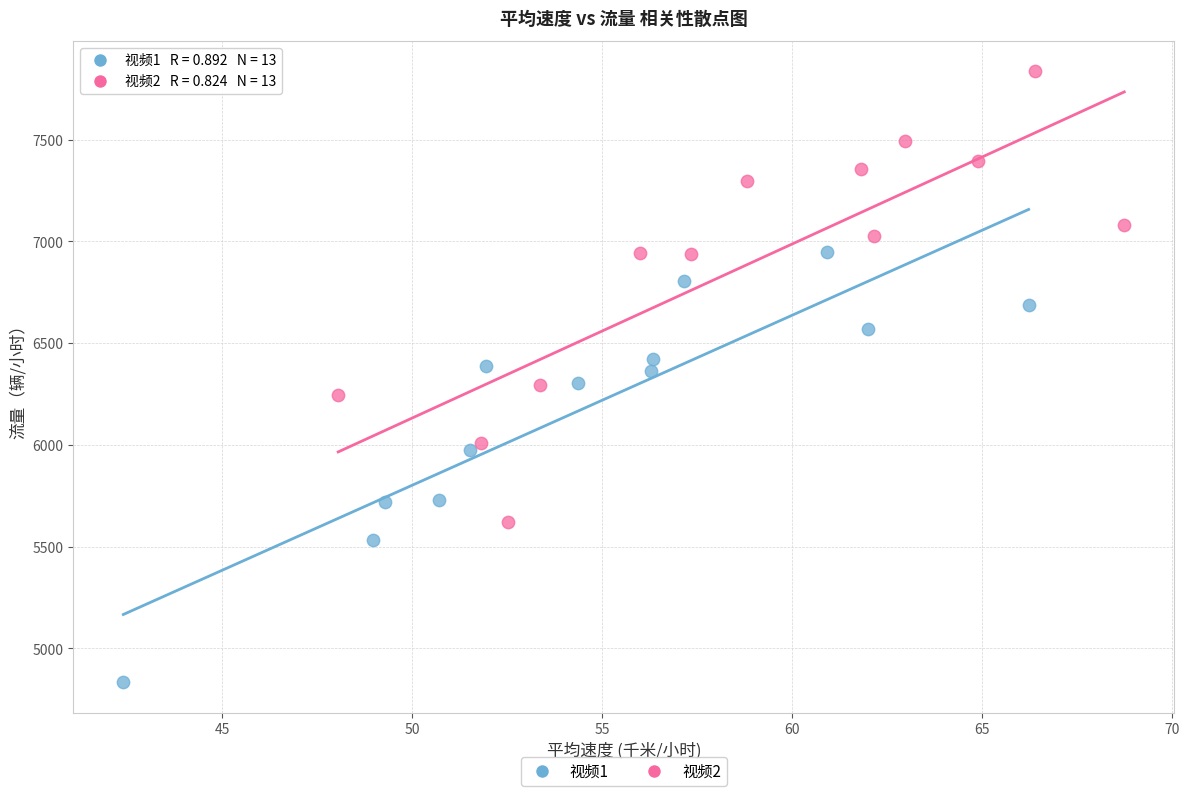

What are all the series names shown in the legend?

视频1, 视频2